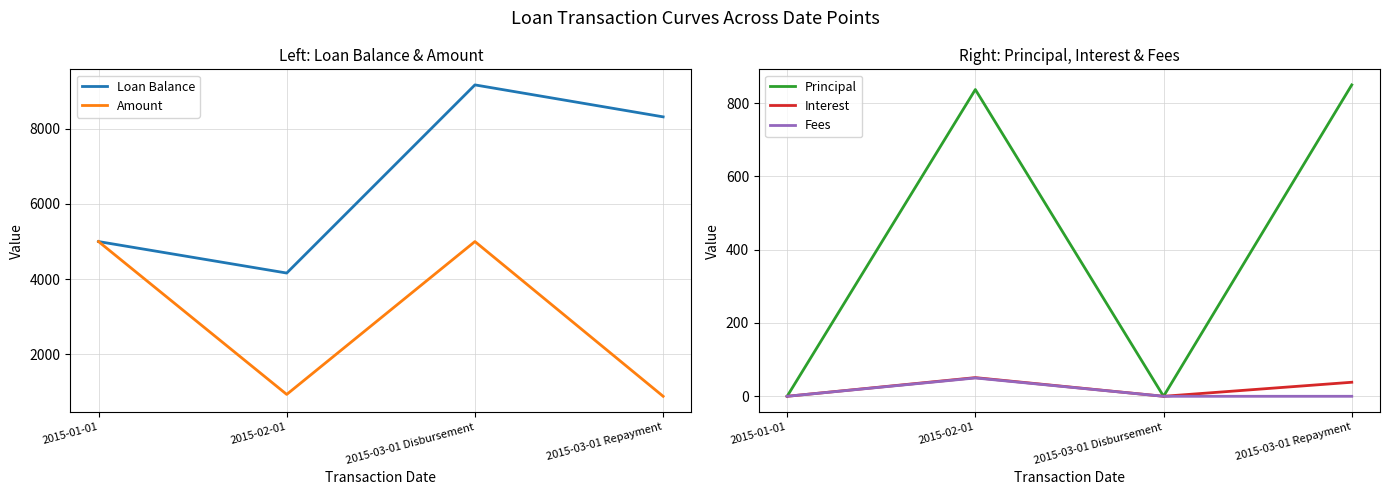

List the labels in order of Fees value, largest first.

2015-02-01, 2015-01-01, 2015-03-01 Disbursement, 2015-03-01 Repayment